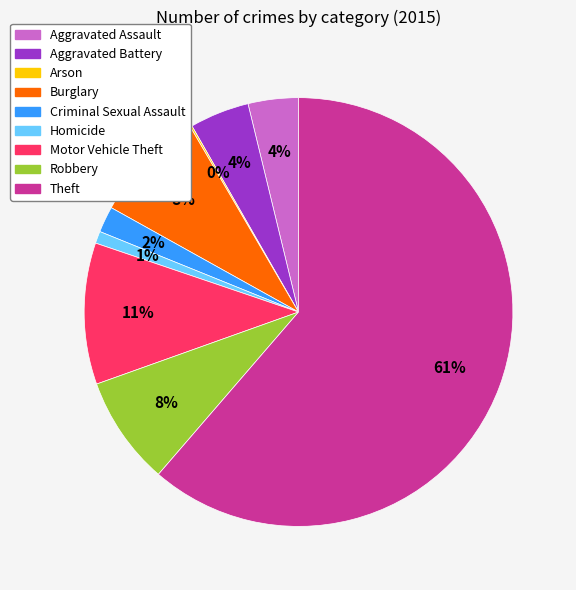

To the nearest percent, what percentage of the pie is Robbery?

8%